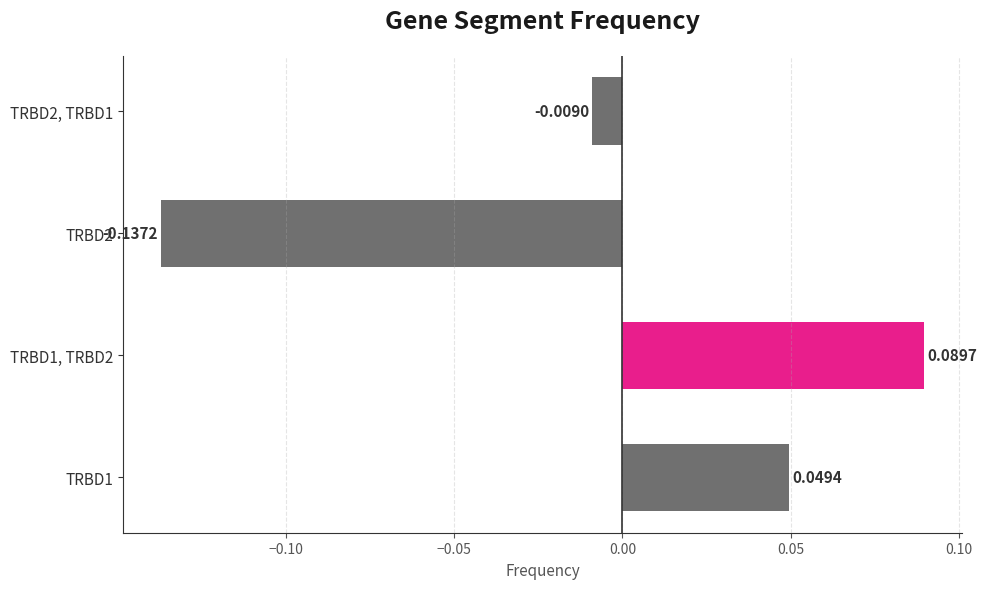

How many distinct data groups are displayed?

1